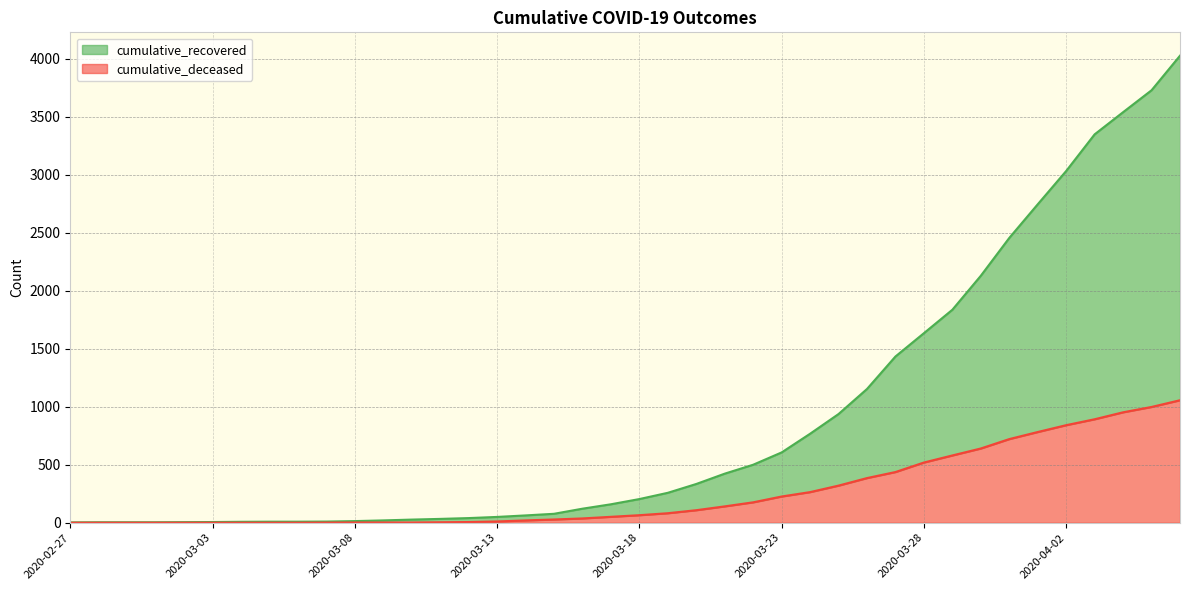

The value of cumulative_recovered at 2020-03-11 is 33. True or false?

True